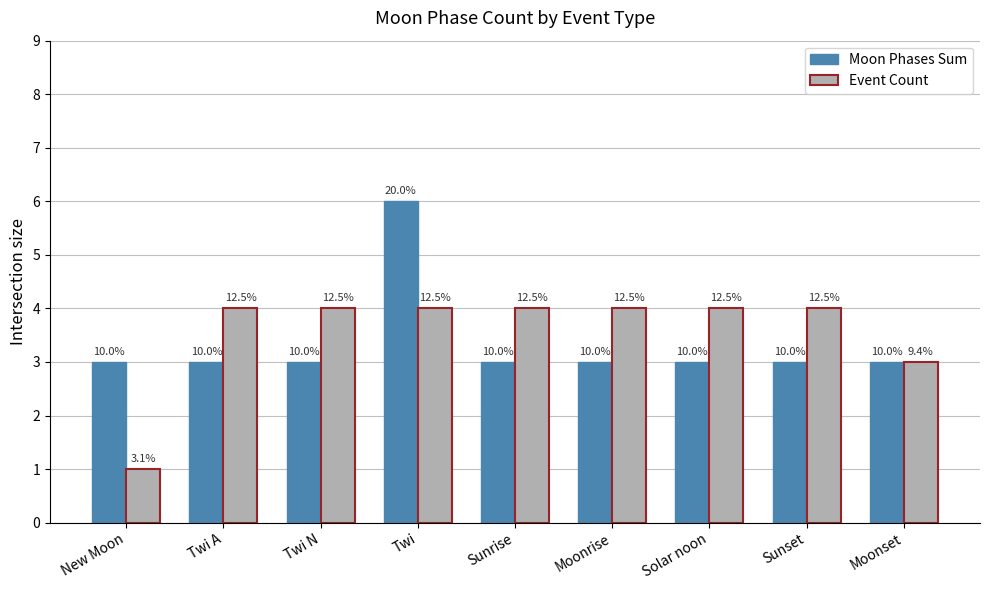

At which label is Event Count closest to 2?

New Moon